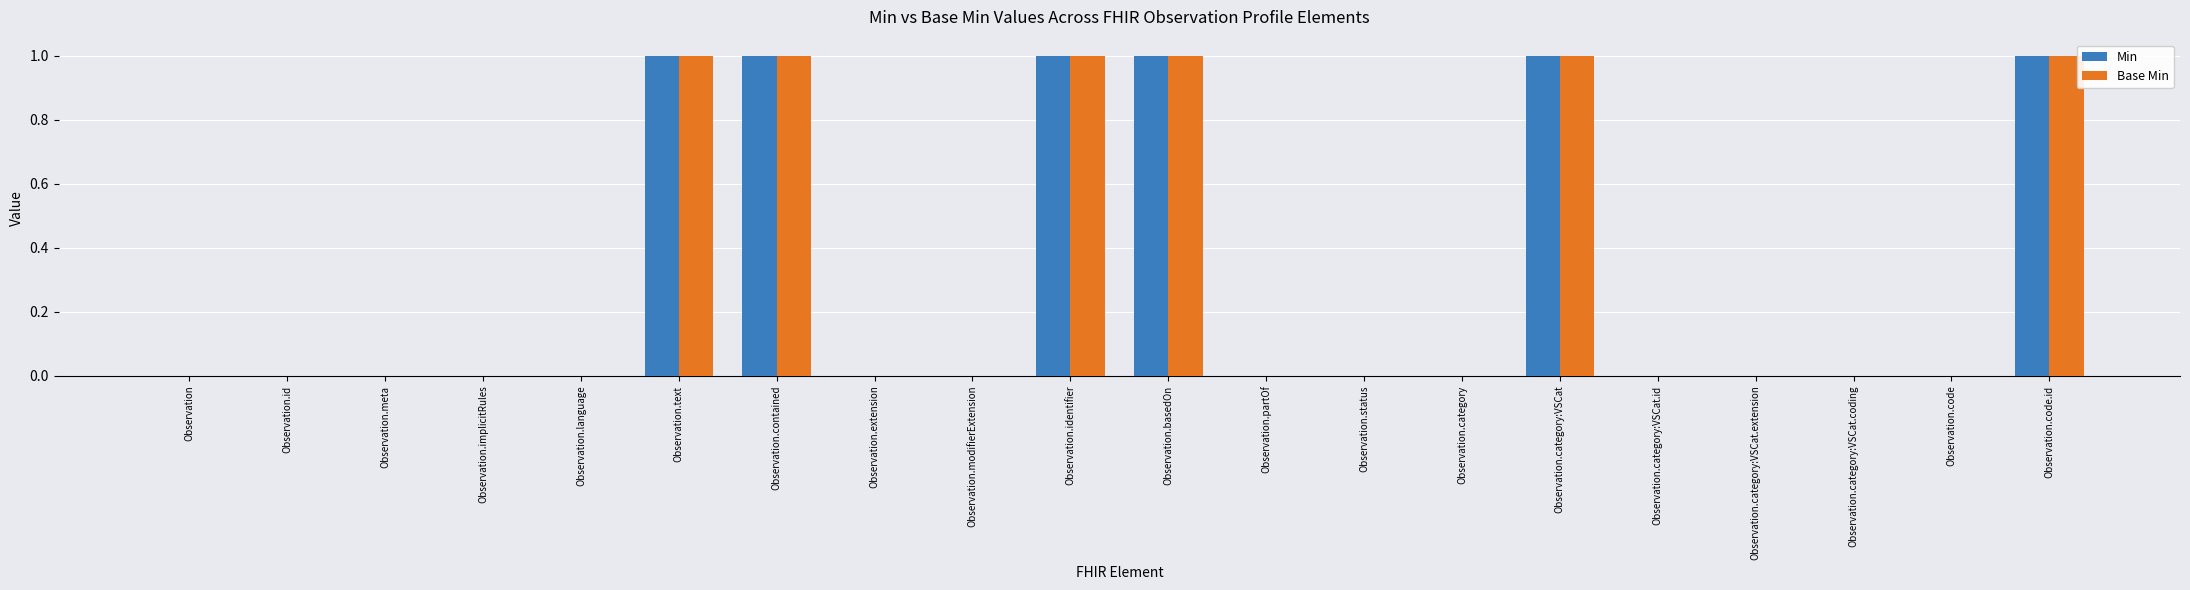

What is the sum of all Min values?

6